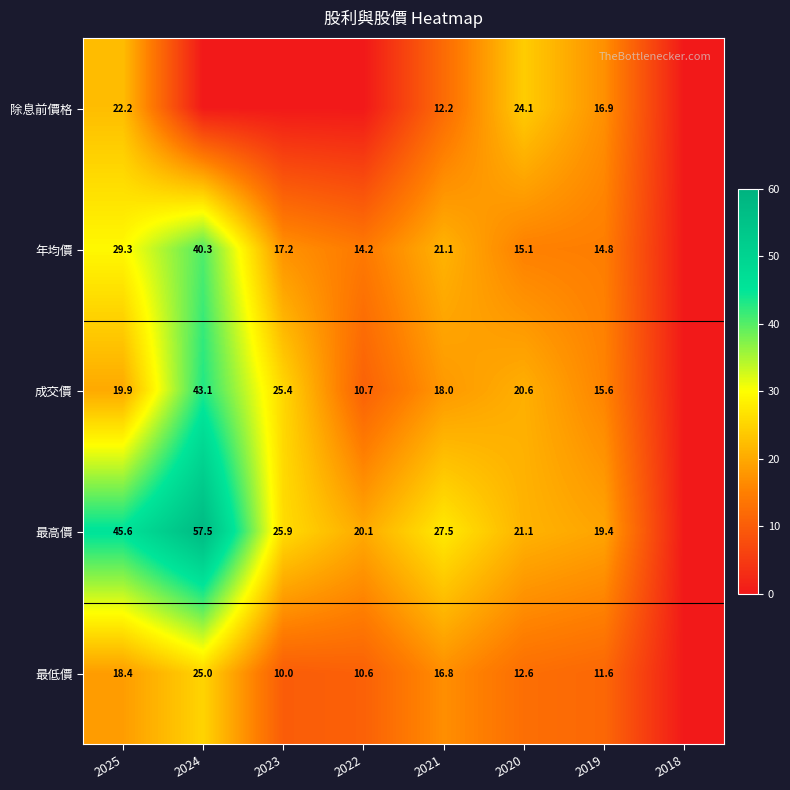

At 2019, list the series in order from smallest to largest.

最低價, 年均價, 成交價, 除息前價格, 最高價